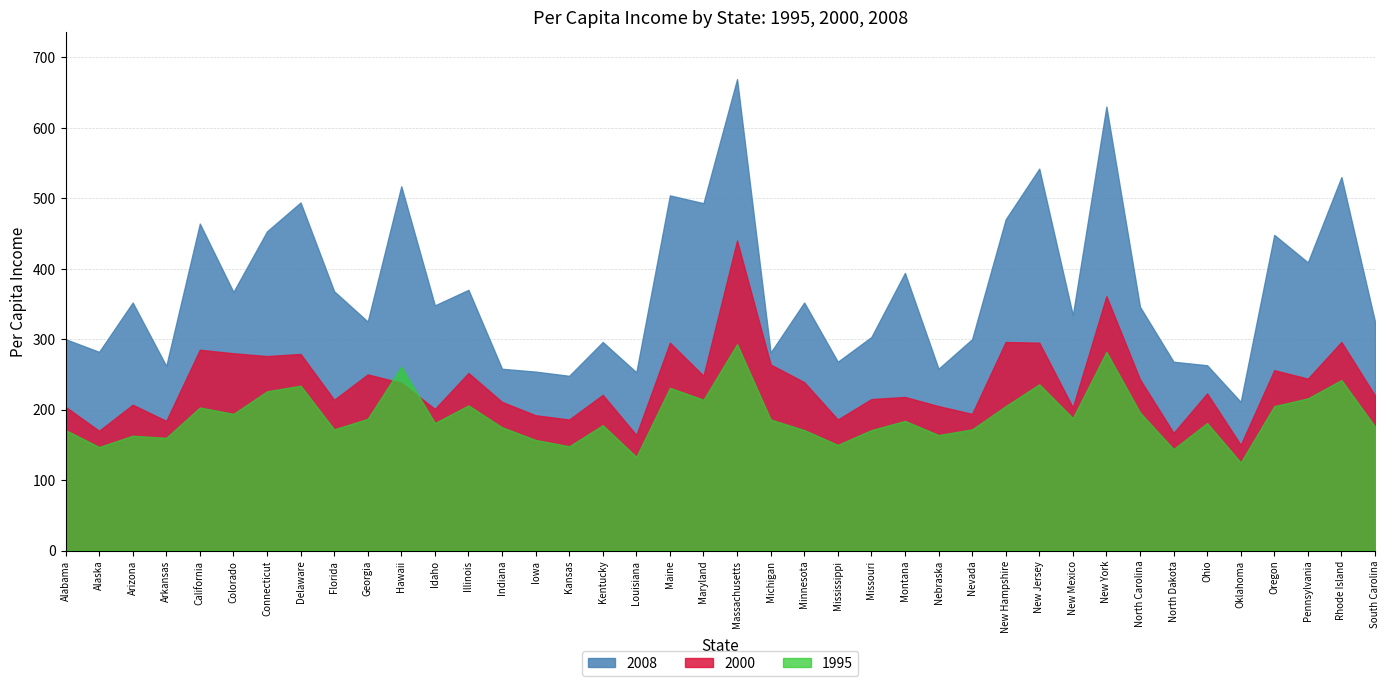

What is the sum of the 2008 values at Minnesota and Oklahoma?

563